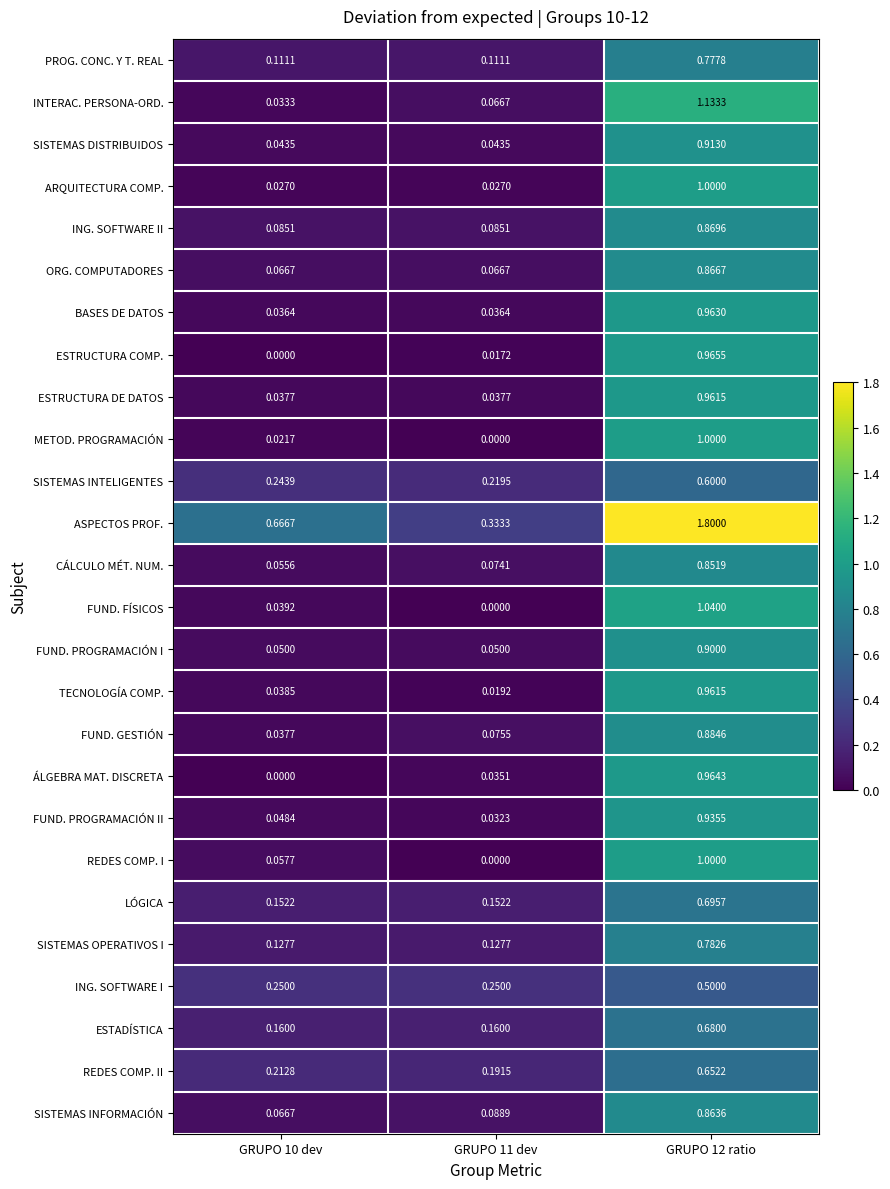

What is the greatest value displayed?

1.8